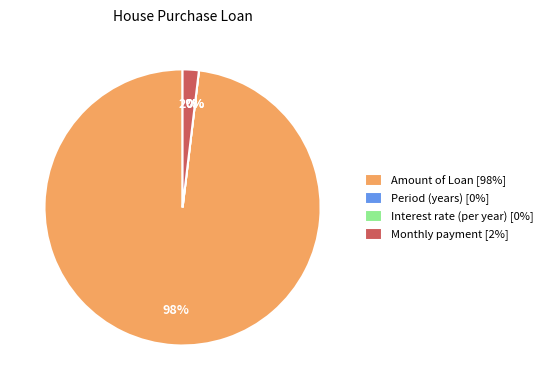

Count the number of slices in the pie.

4